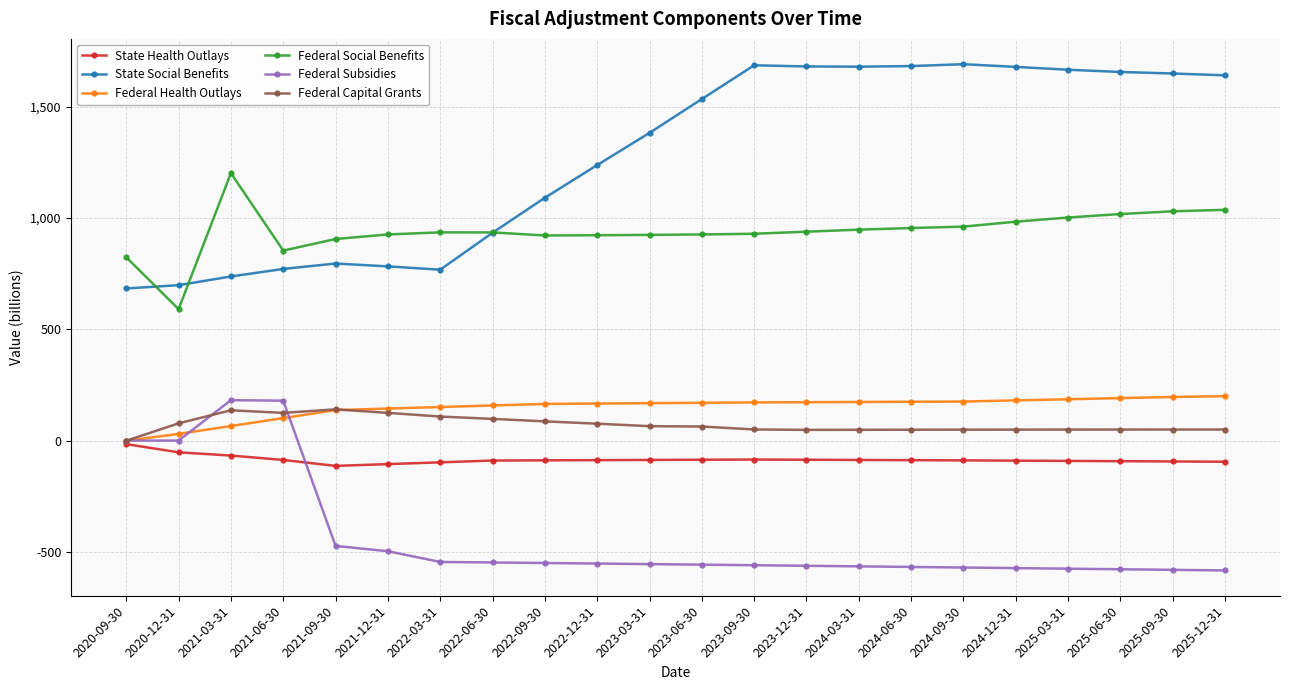

Which series changed the most between 2022-03-31 and 2024-06-30?

State Social Benefits